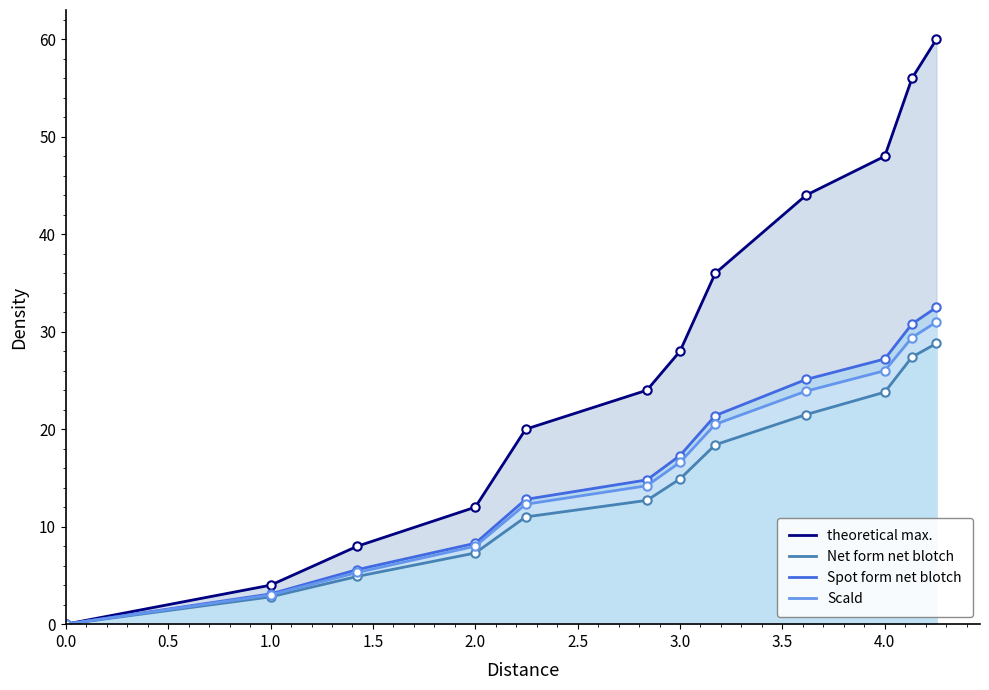

Where does the Net form net blotch series first go above 14?

3.0